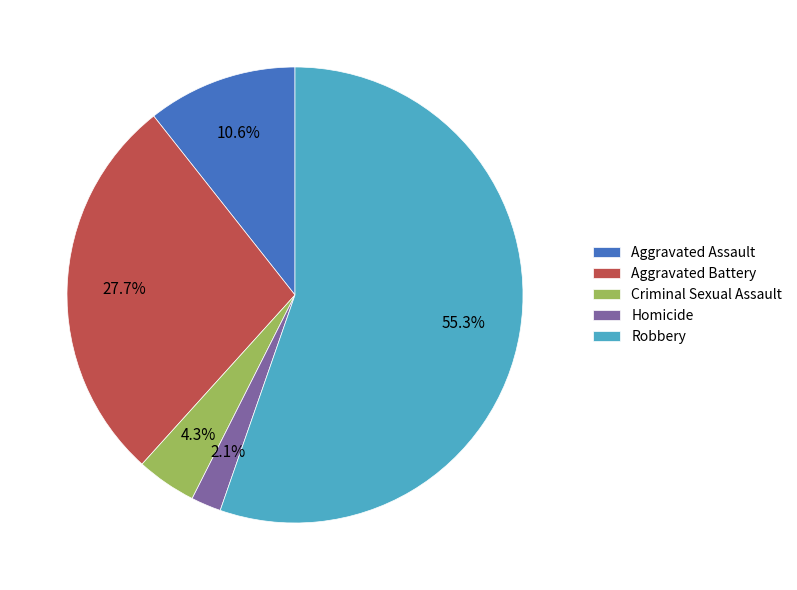

How many segments does this pie chart have?

5